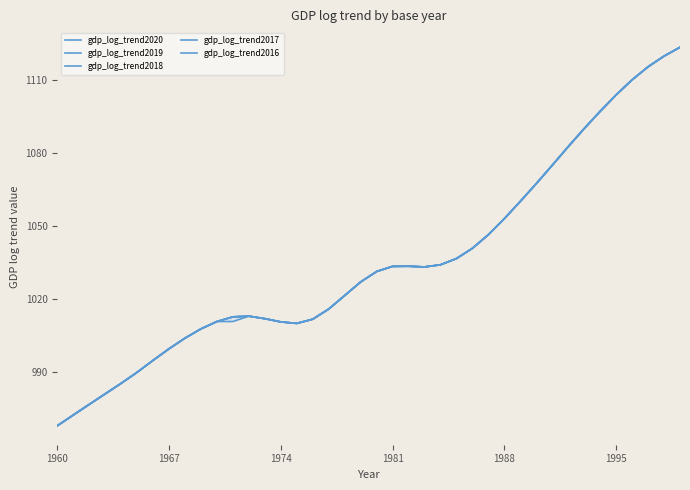

Reading right to left, transcribe all the data shown in this chart.

gdp_log_trend2020: 1123.7	1120.0	1115.6	1110.3	1104.1	1097.3	1090.2	1082.8	1075.1	1067.6	1060.3	1053.1	1046.6	1041.0	1036.7	1034.2	1033.3	1033.6	1033.5	1031.4	1027.1	1021.5	1016.0	1011.8	1010.1	1010.7	1012.0	1013.0	1012.8	1010.8	1007.8	1004.0	999.6	994.9	990.0	985.4	981.1	976.7	972.4	967.9
gdp_log_trend2019: 1123.7	1120.0	1115.6	1110.3	1104.1	1097.3	1090.2	1082.8	1075.1	1067.6	1060.3	1053.1	1046.6	1041.0	1036.7	1034.2	1033.3	1033.6	1033.5	1031.4	1027.1	1021.5	1016.0	1011.8	1010.1	1010.7	1012.0	1013.0	1012.8	1010.8	1007.8	1004.0	999.6	994.9	990.0	985.4	981.1	976.7	972.4	967.9
gdp_log_trend2018: 1123.7	1120.0	1115.6	1110.3	1104.1	1097.3	1090.2	1082.8	1075.1	1067.6	1060.3	1053.1	1046.6	1041.0	1036.7	1034.2	1033.3	1033.6	1033.5	1031.4	1027.1	1021.5	1016.0	1011.8	1010.1	1010.7	1012.0	1013.0	1012.8	1010.8	1007.8	1004.0	999.6	994.9	990.0	985.4	981.1	976.7	972.4	967.9
gdp_log_trend2017: 1123.7	1120.0	1115.6	1110.3	1104.1	1097.3	1090.2	1082.8	1075.1	1067.6	1060.3	1053.1	1046.6	1041.0	1036.7	1034.2	1033.3	1033.6	1033.5	1031.4	1027.1	1021.5	1016.0	1011.8	1010.1	1010.7	1012.0	1013.0	1012.8	1010.8	1007.8	1004.0	999.6	994.9	990.0	985.4	981.1	976.7	972.4	967.9
gdp_log_trend2016: 1123.7	1120.0	1115.6	1110.3	1104.1	1097.3	1090.2	1082.8	1075.1	1067.6	1060.3	1053.1	1046.6	1041.0	1036.7	1034.2	1033.3	1033.6	1033.5	1031.4	1027.1	1021.5	1016.0	1011.8	1010.1	1010.7	1012.0	1013.0	1010.8	1010.8	1007.8	1004.0	999.6	994.9	990.0	985.4	981.1	976.7	972.4	967.9